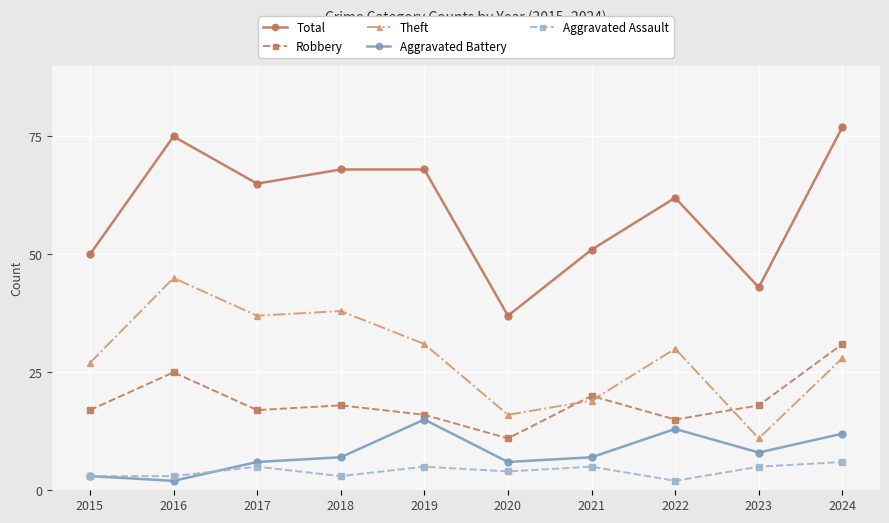

True or false: Aggravated Assault and Robbery intersect in this chart.

False